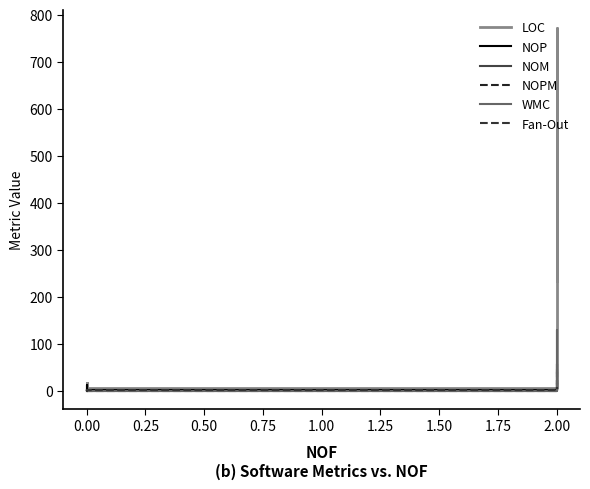

What is the total value across all series at 0.00?

28